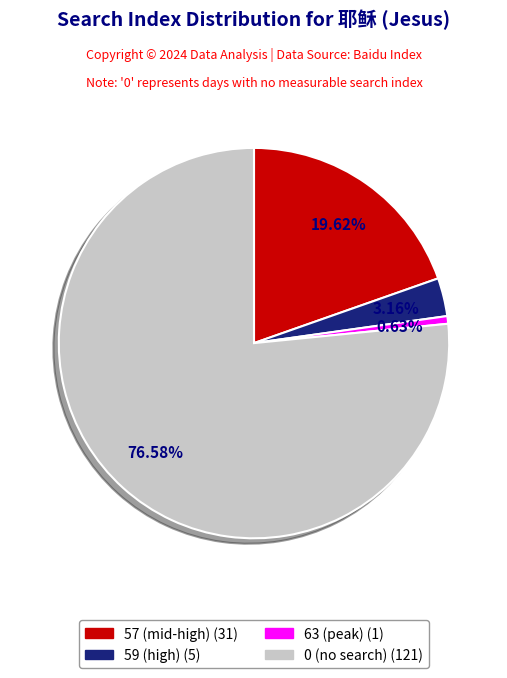

True or false: 0 accounts for 62% of the total.

False